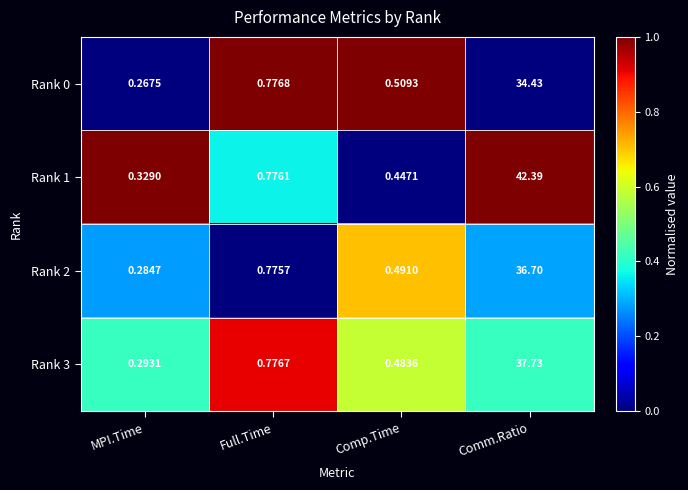

What is the greatest value displayed?

42.4